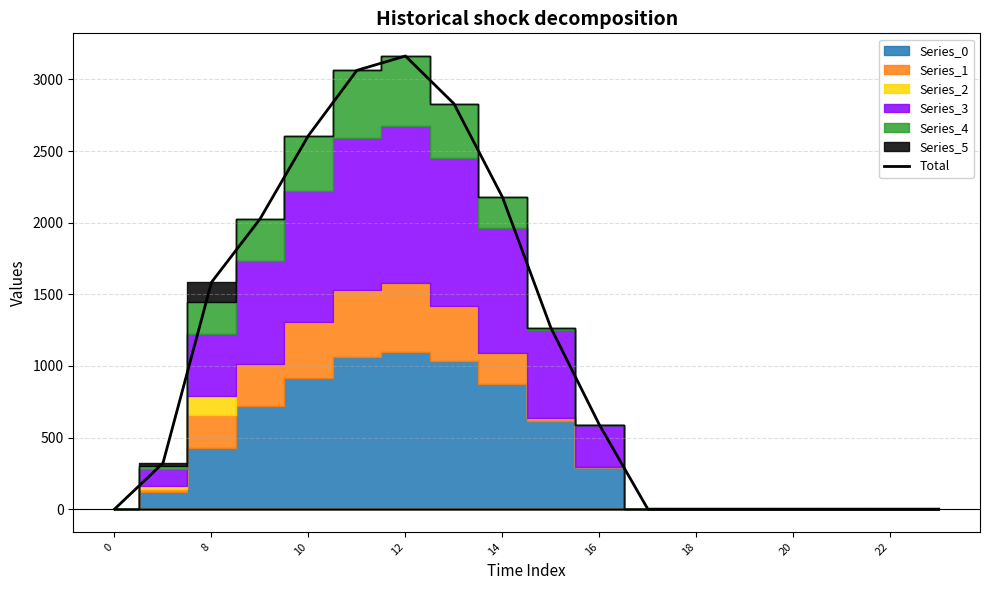

The value of Total at 16 is 124.0. True or false?

False